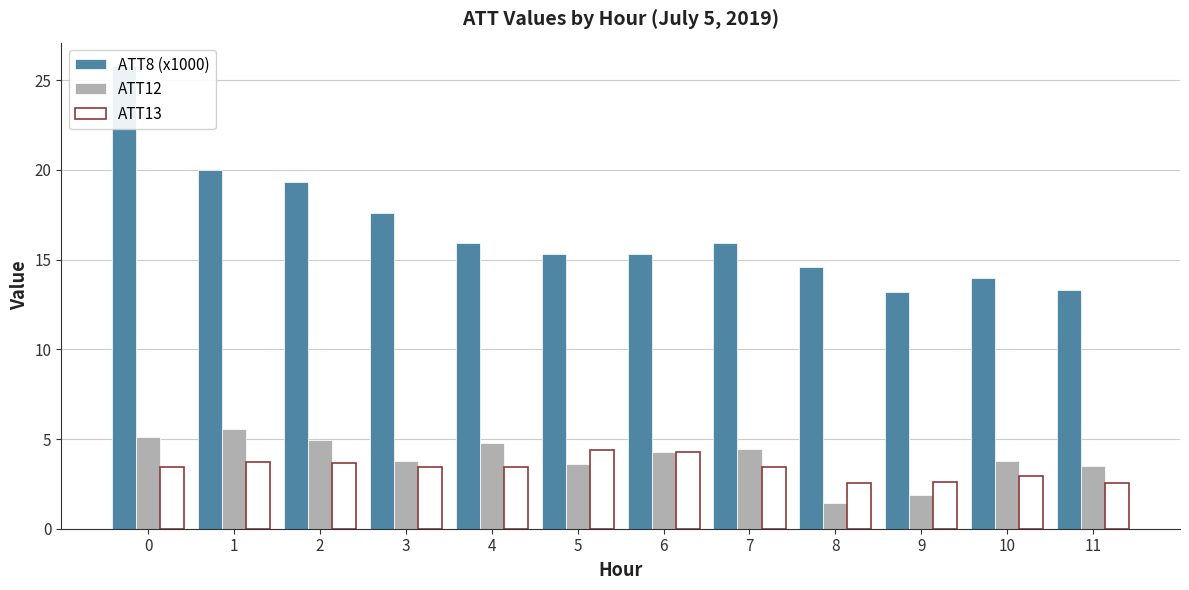

Reading left to right, extract all data points from this chart.

ATT8 (x1000): 25.8	20.0	19.3	17.6	15.9	15.3	15.3	15.9	14.6	13.2	14.0	13.3
ATT12: 5.1	5.5	4.9	3.8	4.8	3.6	4.3	4.4	1.5	1.9	3.8	3.5
ATT13: 3.5	3.7	3.7	3.4	3.5	4.4	4.3	3.4	2.6	2.6	2.9	2.6